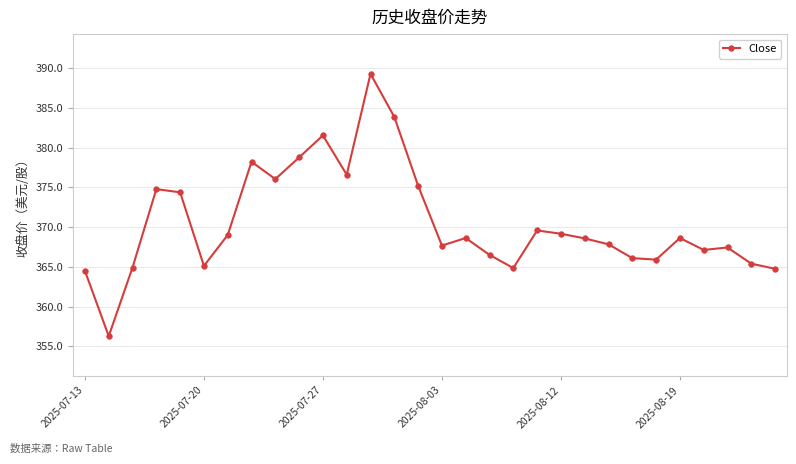

True or false: the data has more than 1 interior local peaks.

True